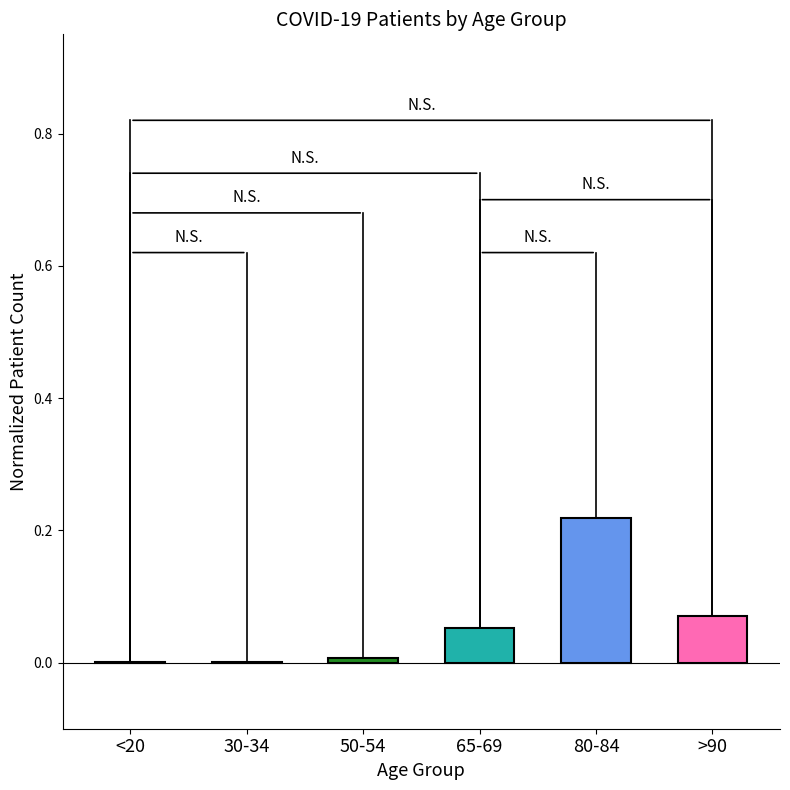

What is the sum of the values at 80-84 and >90?

0.3